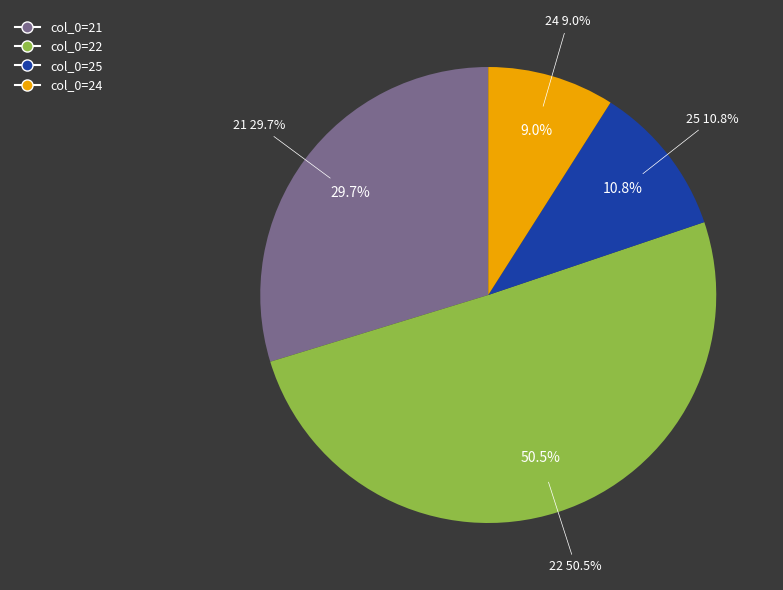

What percentage is NOT represented by 24?

91.0%